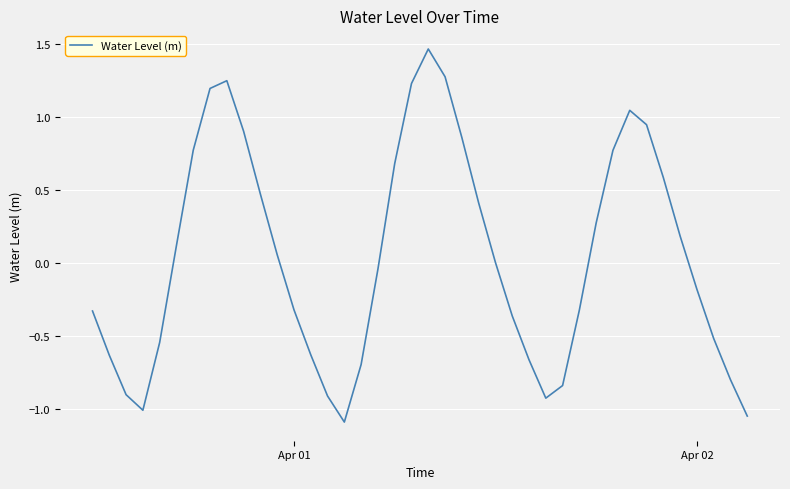

What is the smallest value displayed?

-1.1